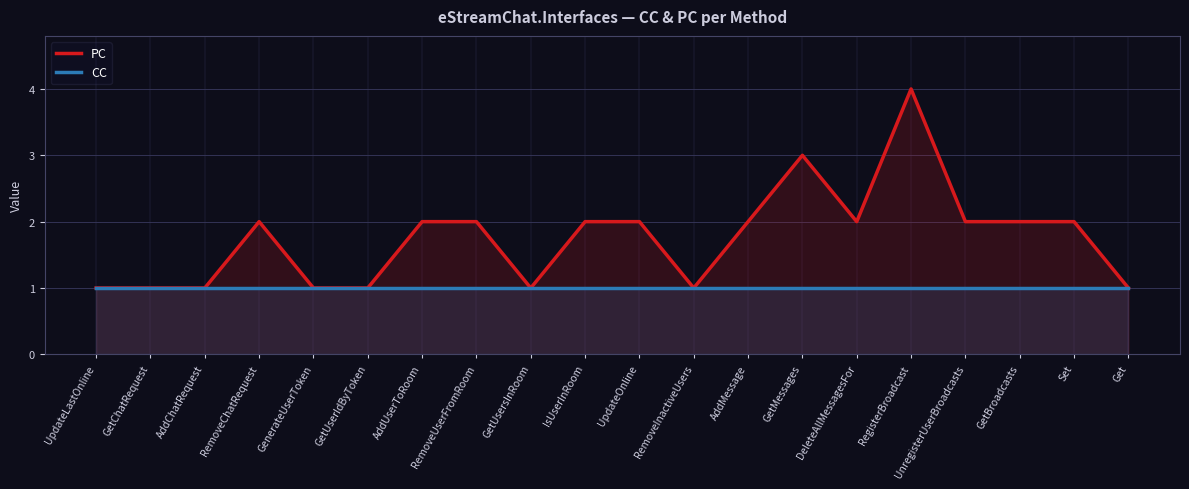

Between RemoveChatRequest and IsUserInRoom, which is larger?

RemoveChatRequest